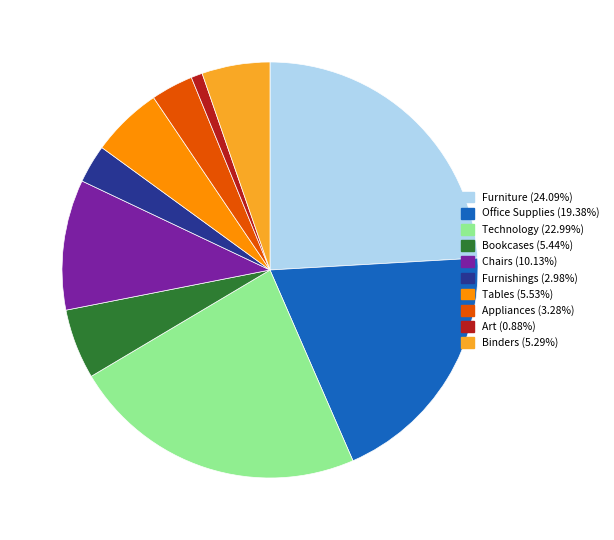

Is there a majority slice in this chart?

No